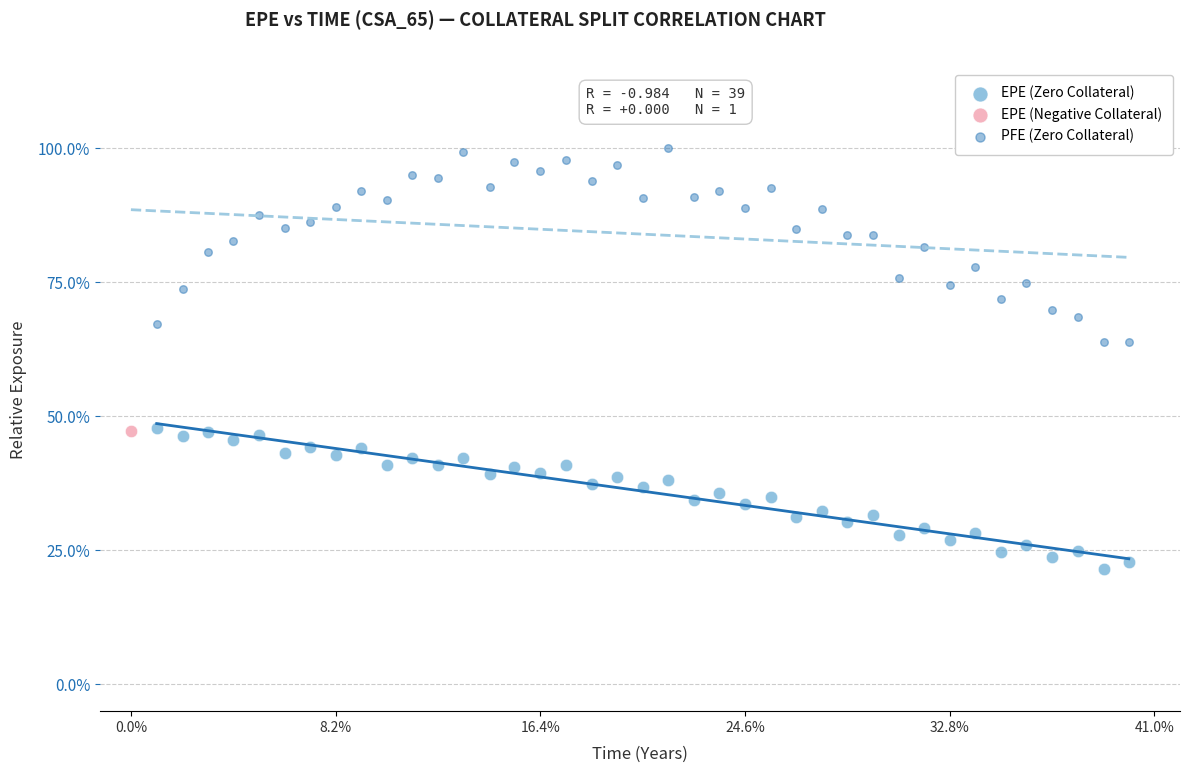

What are all the series names shown in the legend?

EPE (Zero Collateral), EPE (Negative Collateral), PFE (Zero Collateral)